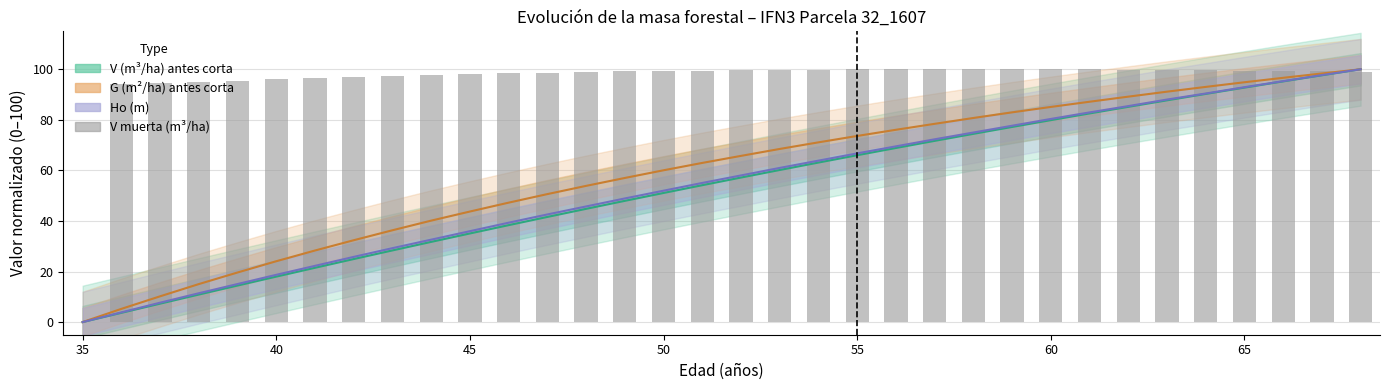

Are the bars grouped side by side (vs. stacked)?

Yes